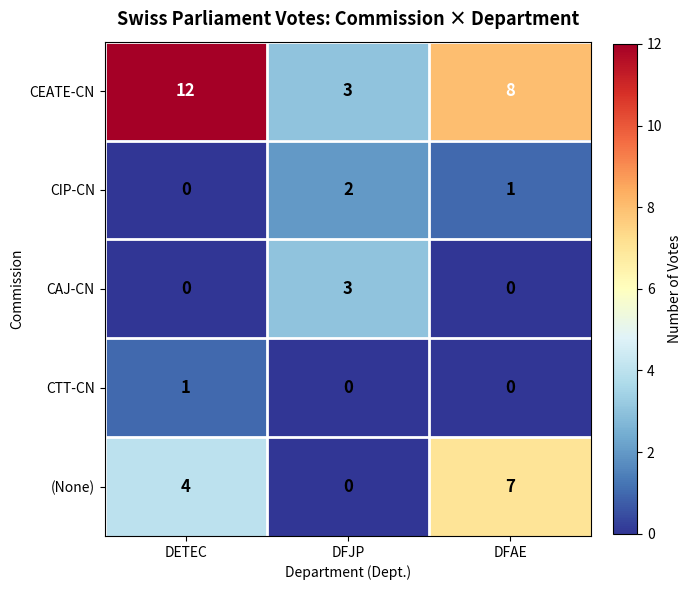

Where is CEATE-CN nearest to the value 7?

DFAE